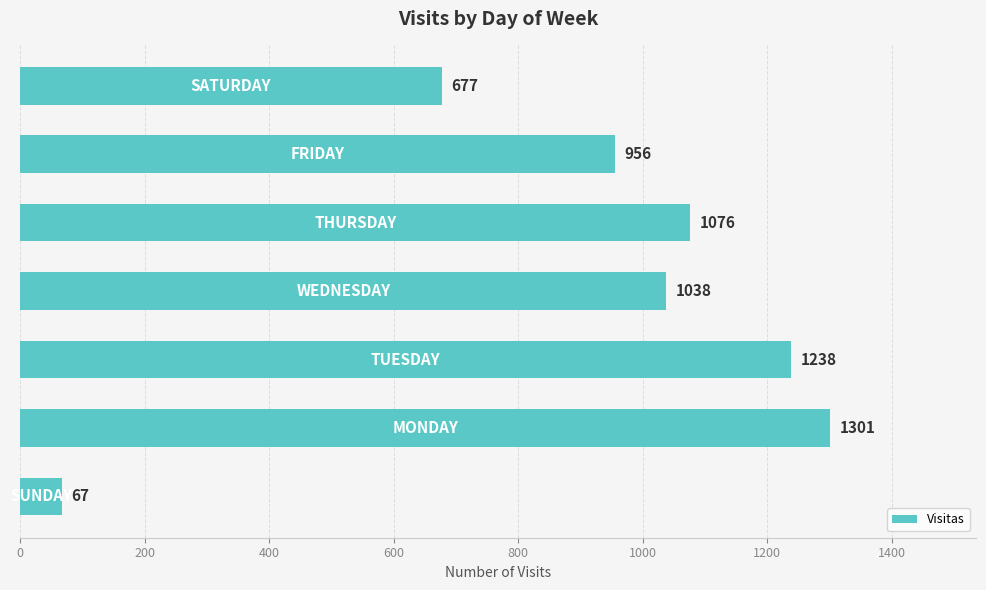

What is the minimum value shown in the chart?

67